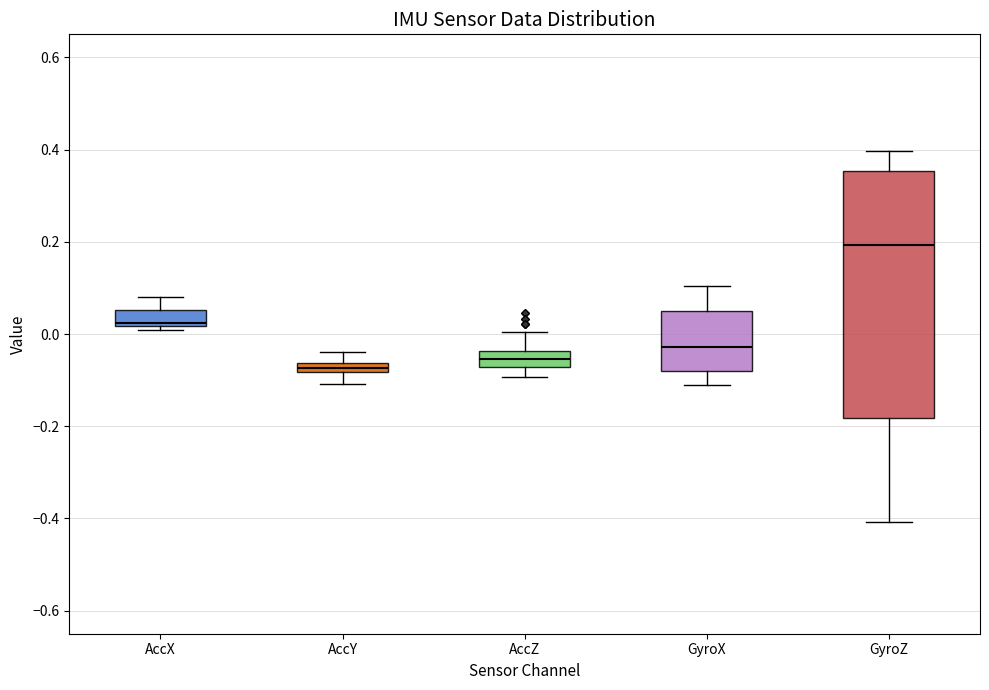

Where is the lower edge of the box for GyroX on the y-axis? The values are not printed on the chart, so give them approximately, as read against the axis.

-0.08